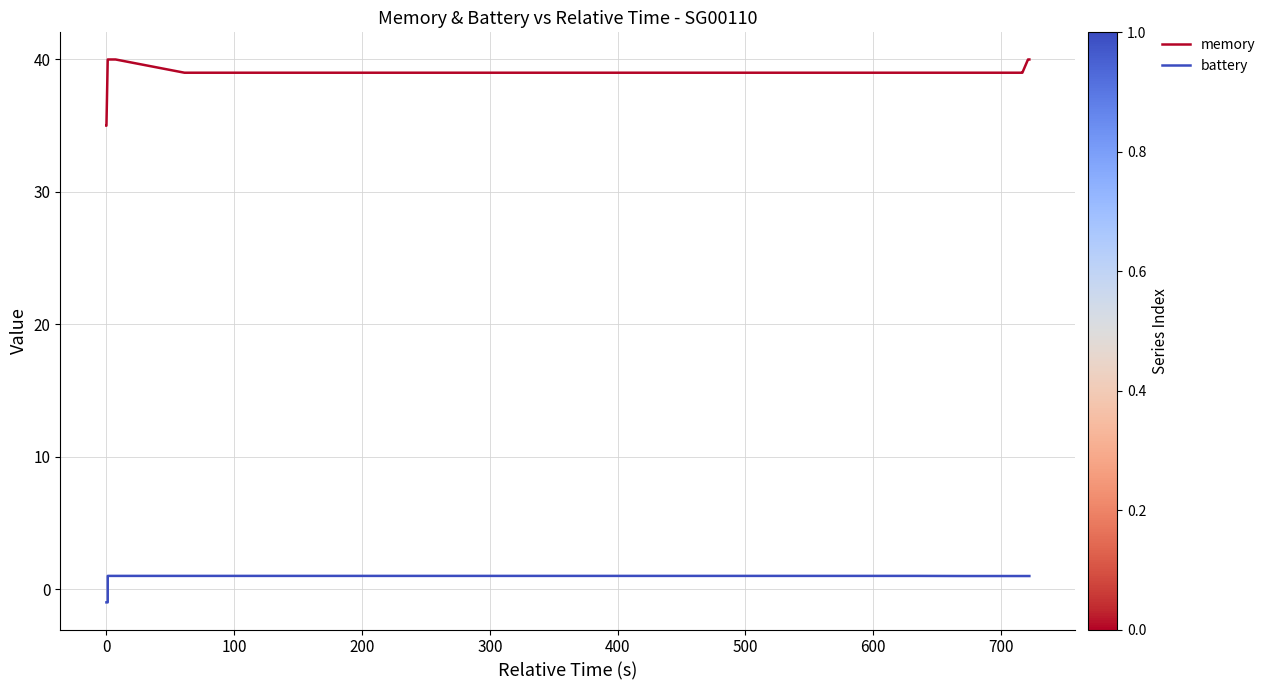

How many values in the battery series are below 1?

13